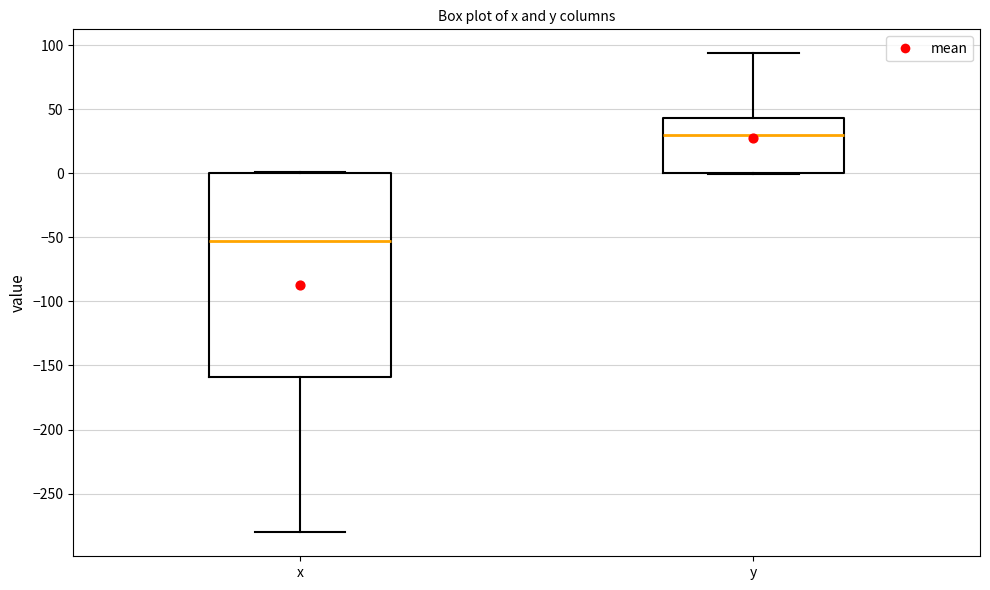

Comparing the boxes themselves (not the whiskers), which one is the tallest?

x